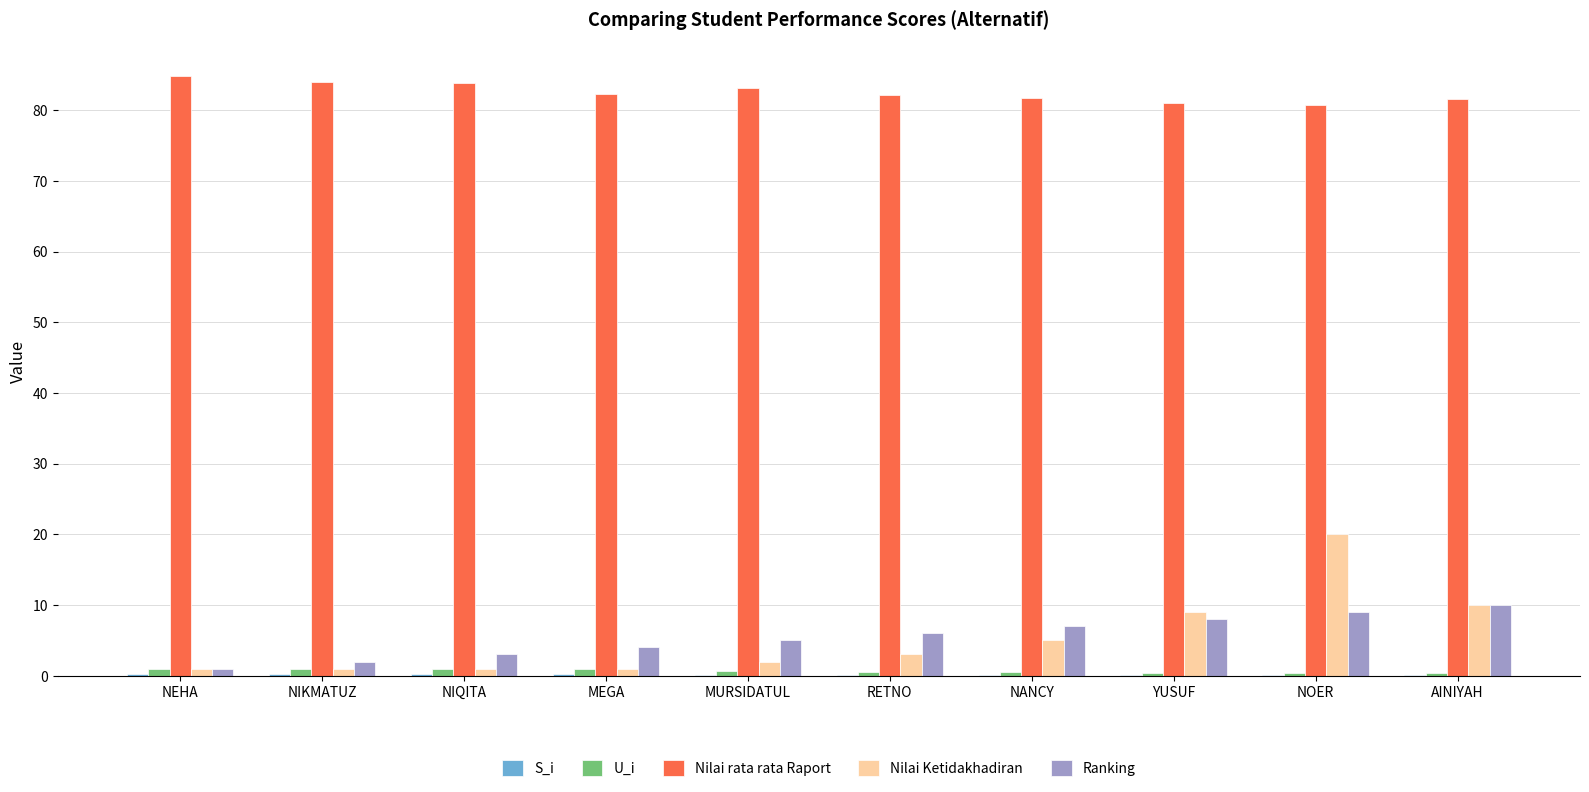

What is the average value of the Nilai rata rata Raport series?

82.5